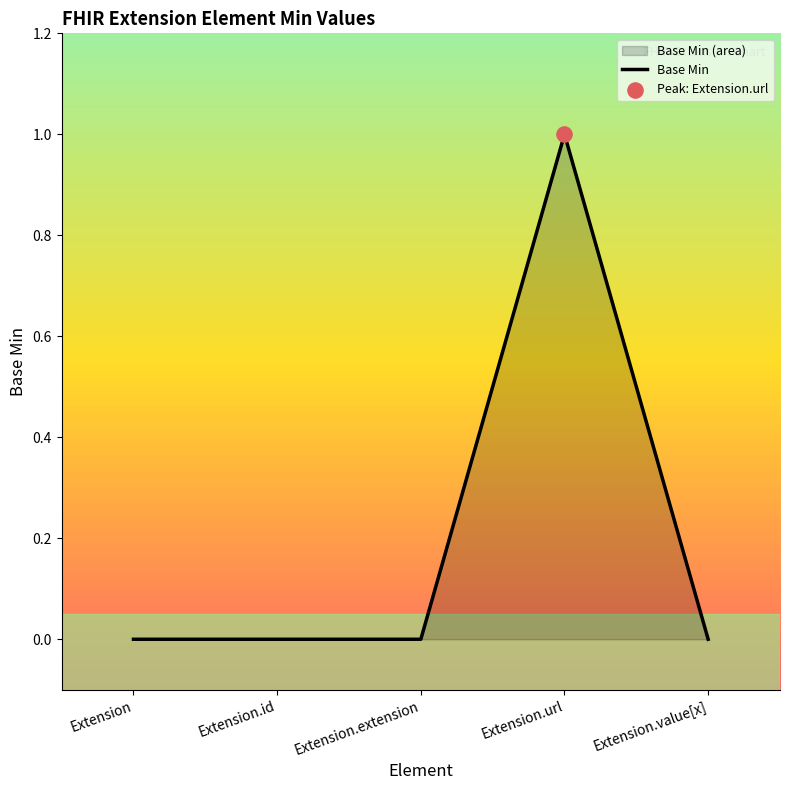

Which has a higher value, Extension.url or Extension.value[x]?

Extension.url